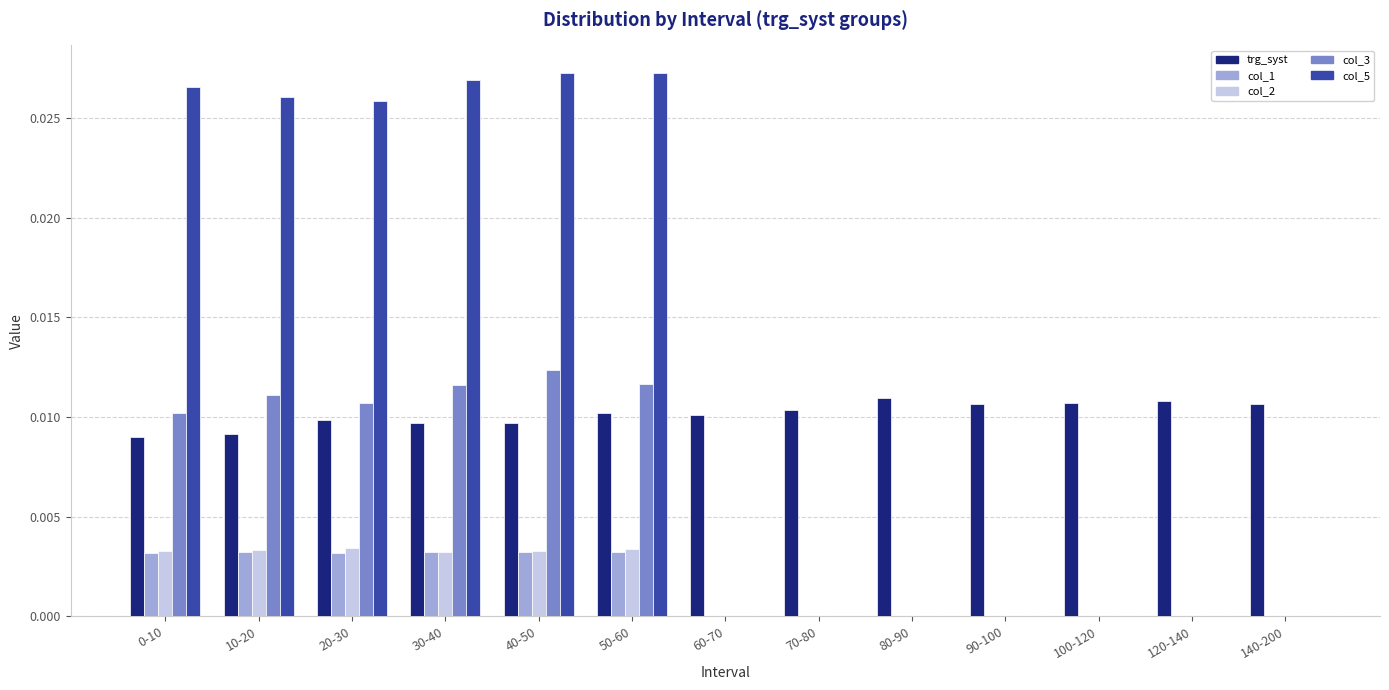

True or false: col_3 has a value of 0.0 at 20-30.

True